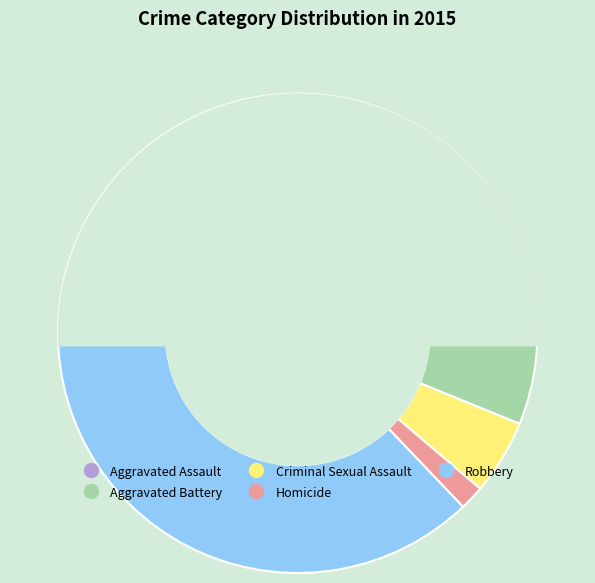

The Aggravated Assault slice represents 10% of the pie. True or false?

False